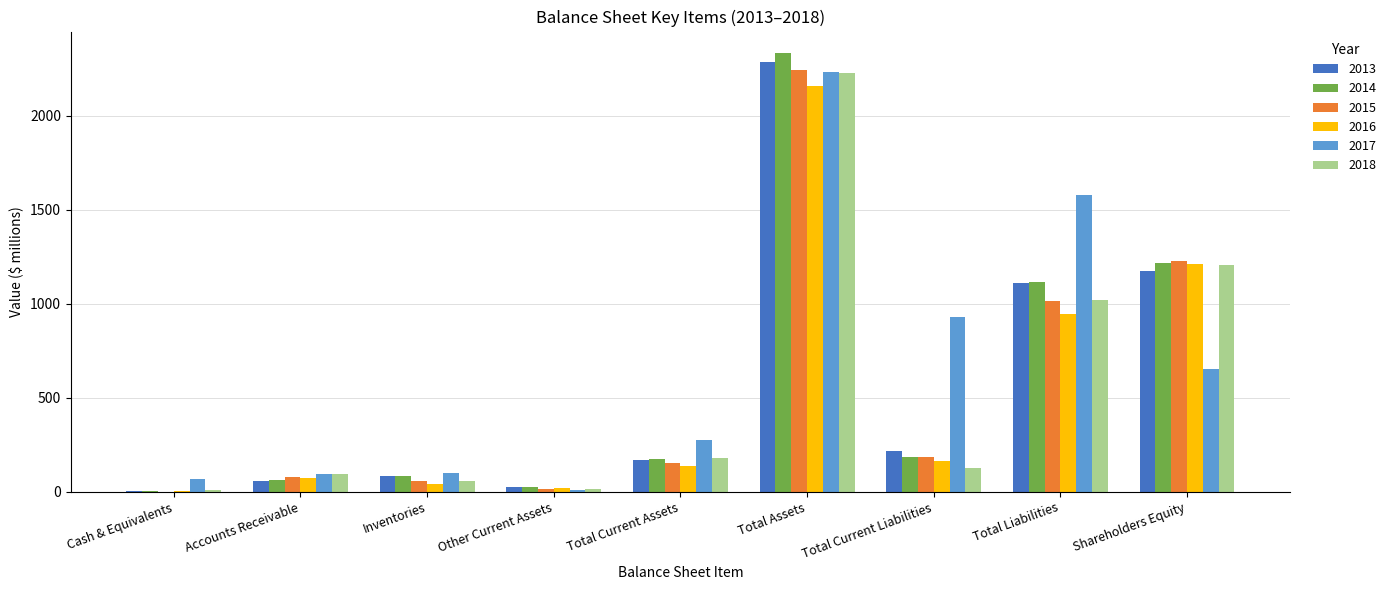

Where is 2016 nearest to the value 1079?

Shareholders Equity